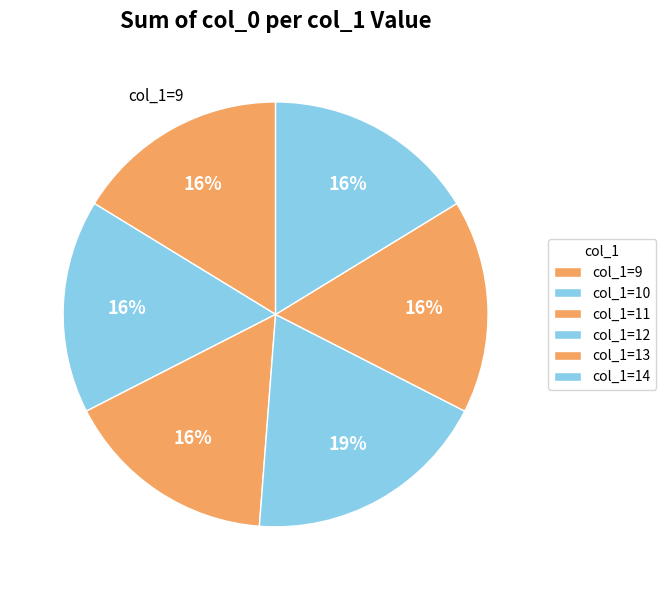

Count the number of slices in the pie.

6